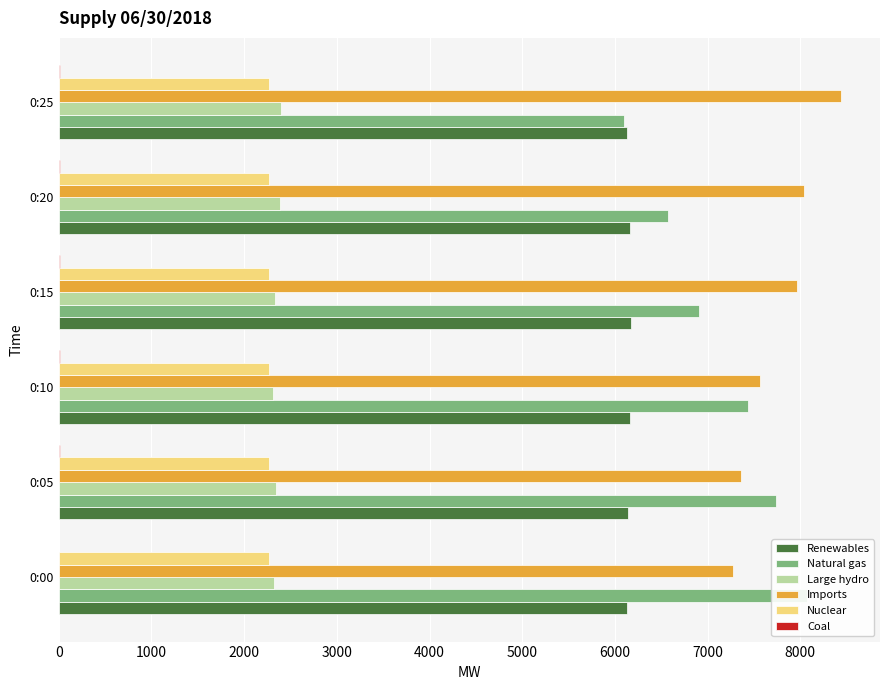

Rank the series by their maximum value, from highest to lowest.

Imports, Natural gas, Renewables, Large hydro, Nuclear, Coal